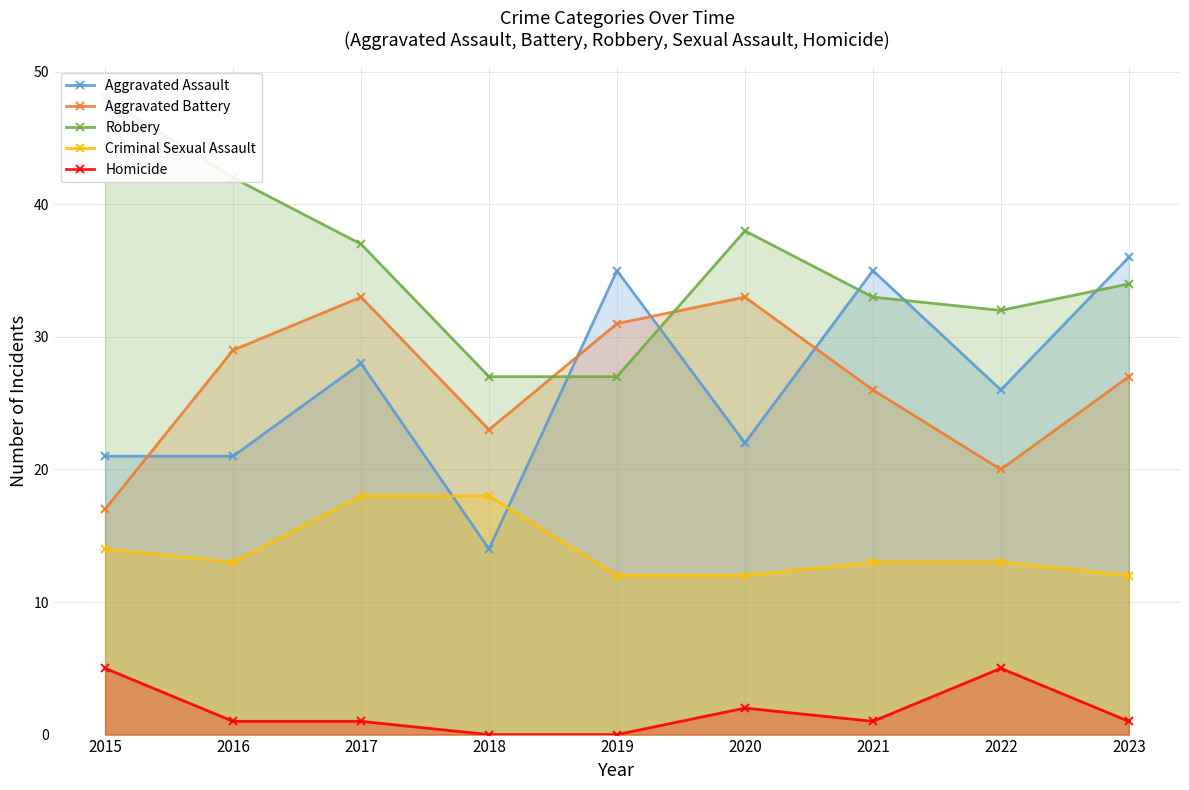

What are all the series names shown in the legend?

Aggravated Assault, Aggravated Battery, Robbery, Criminal Sexual Assault, Homicide